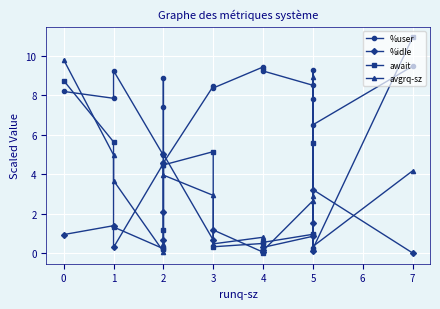

Which series has the largest range (max minus min)?

await